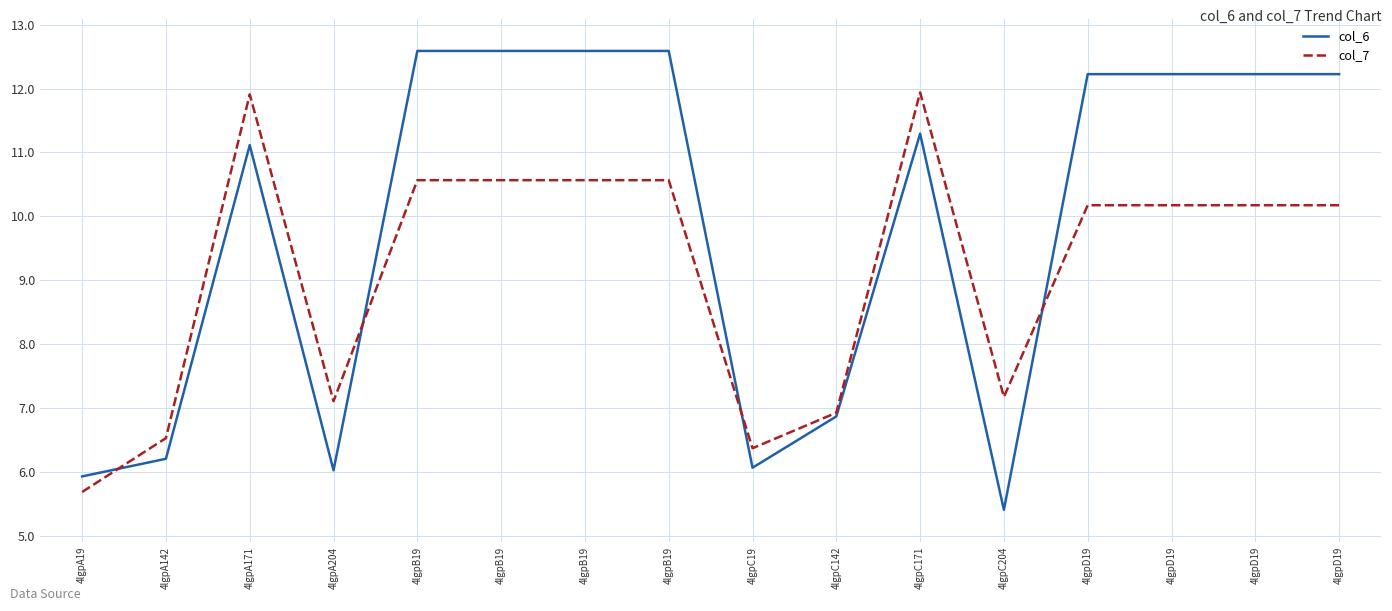

At how many categories does at least one series exceed 8?

10